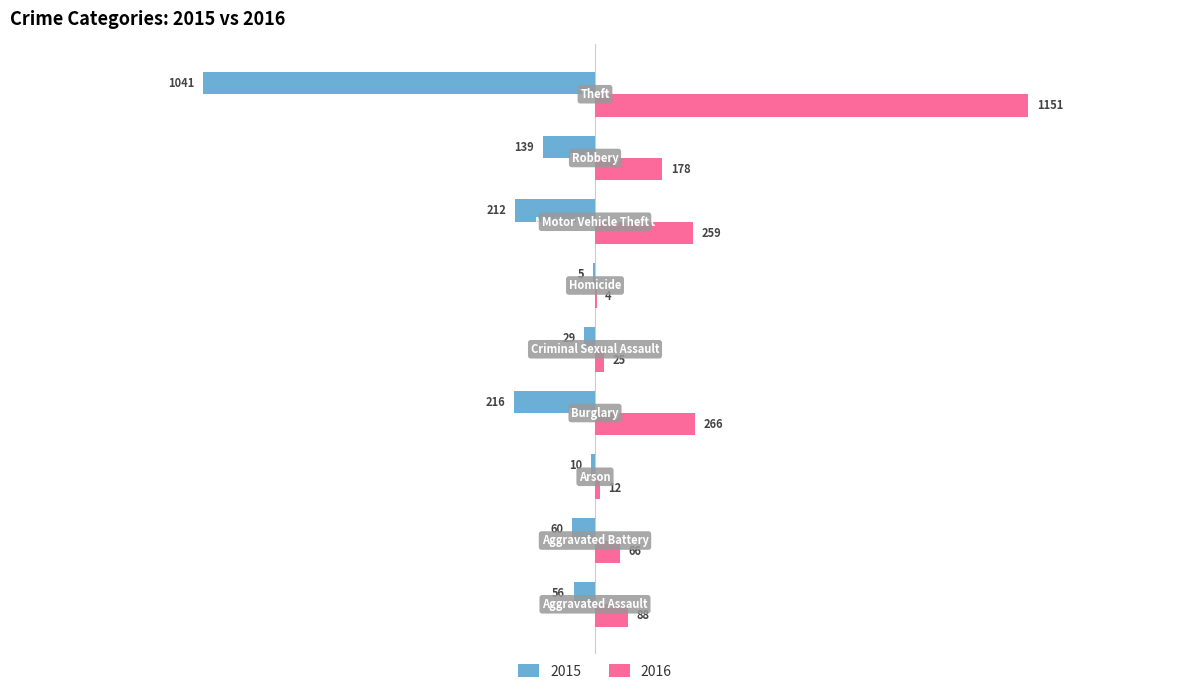

Which series has the largest total across all categories?

2016